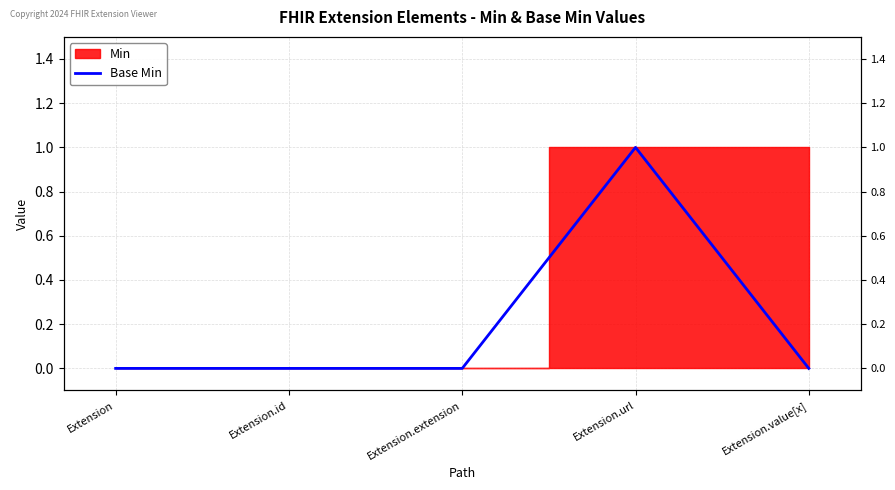

The value at Extension is 0. True or false?

True